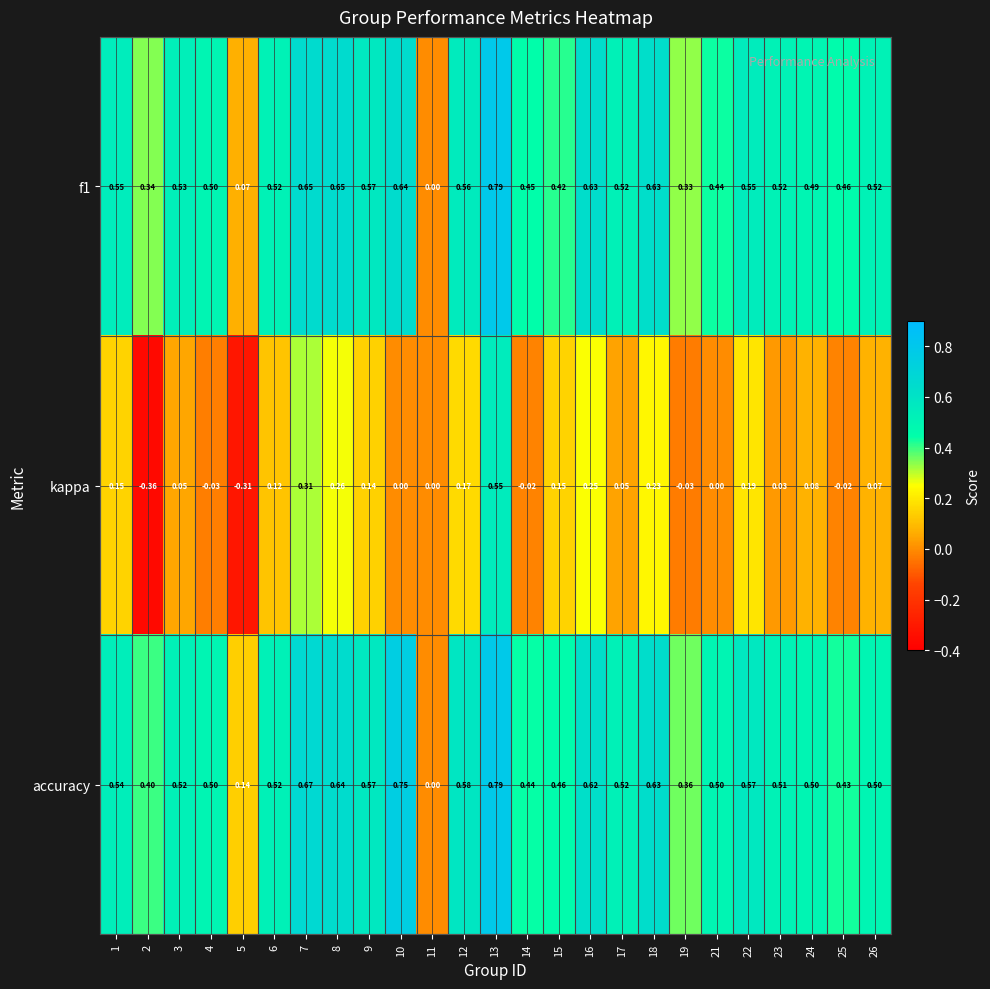

Which series has the largest total across all categories?

accuracy